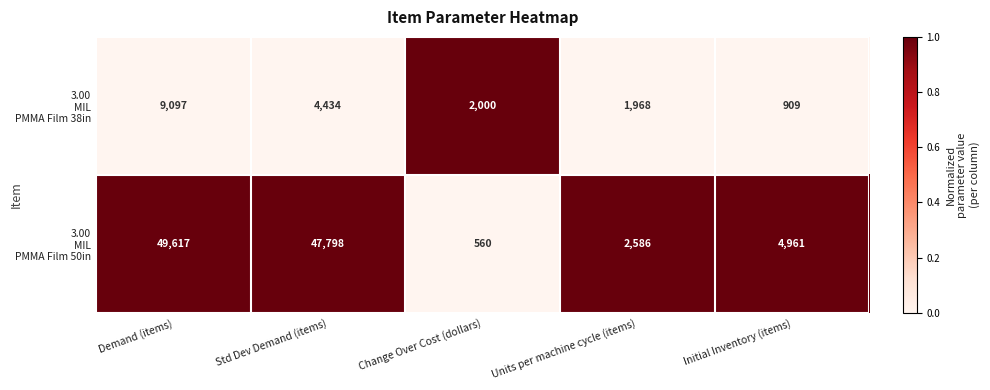

How many data points does each series have?

5